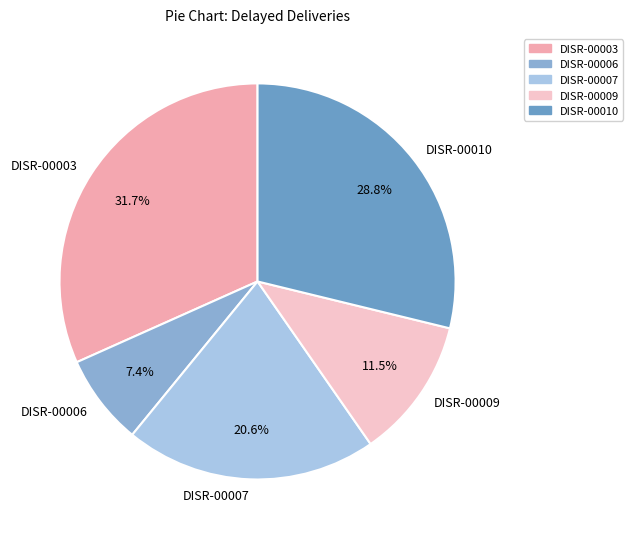

What is the largest slice in the pie chart?

DISR-00003